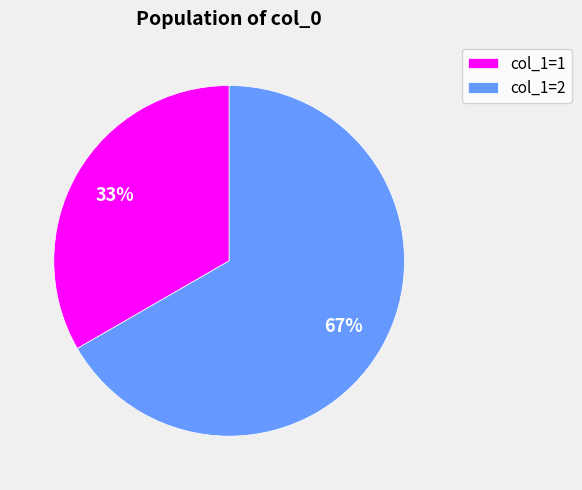

What percentage is the col_1=2 slice, to the nearest percent?

67%